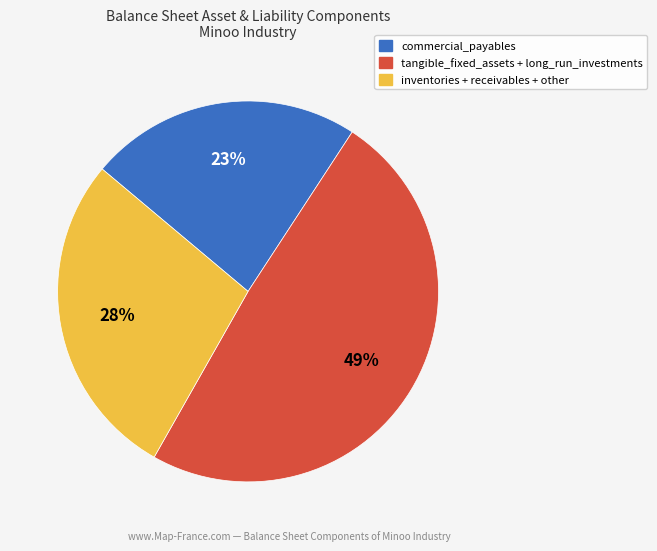

Count the number of slices in the pie.

3